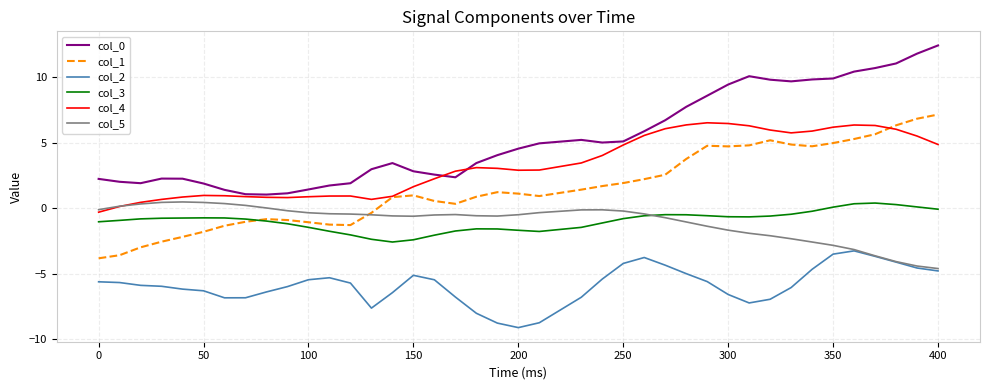

What is the maximum value for col_4?

6.5